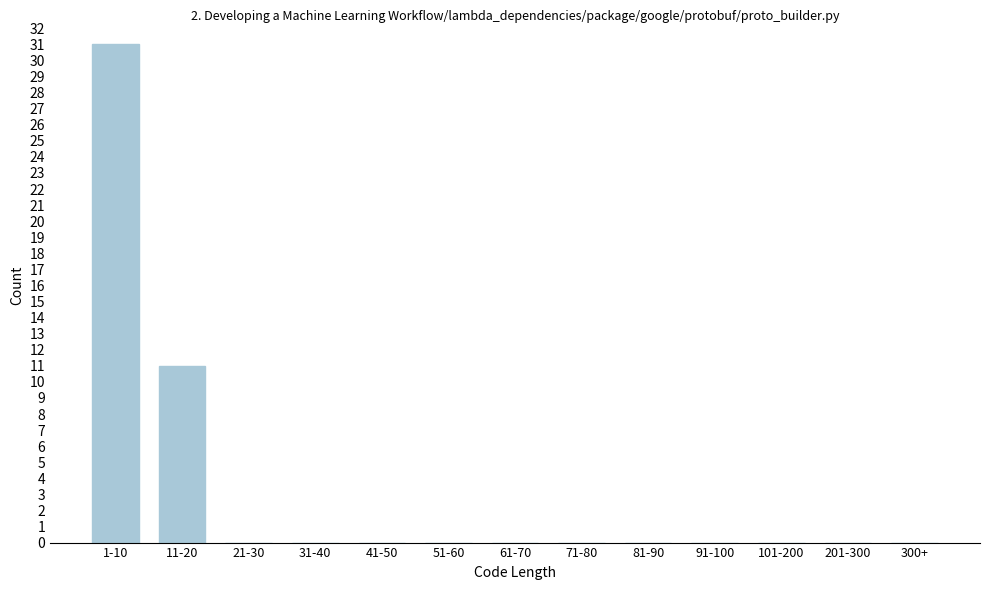

Reading left to right, list all the values displayed in this chart.

1-10=31	11-20=11	21-30=0	31-40=0	41-50=0	51-60=0	61-70=0	71-80=0	81-90=0	91-100=0	101-200=0	201-300=0	300+=0